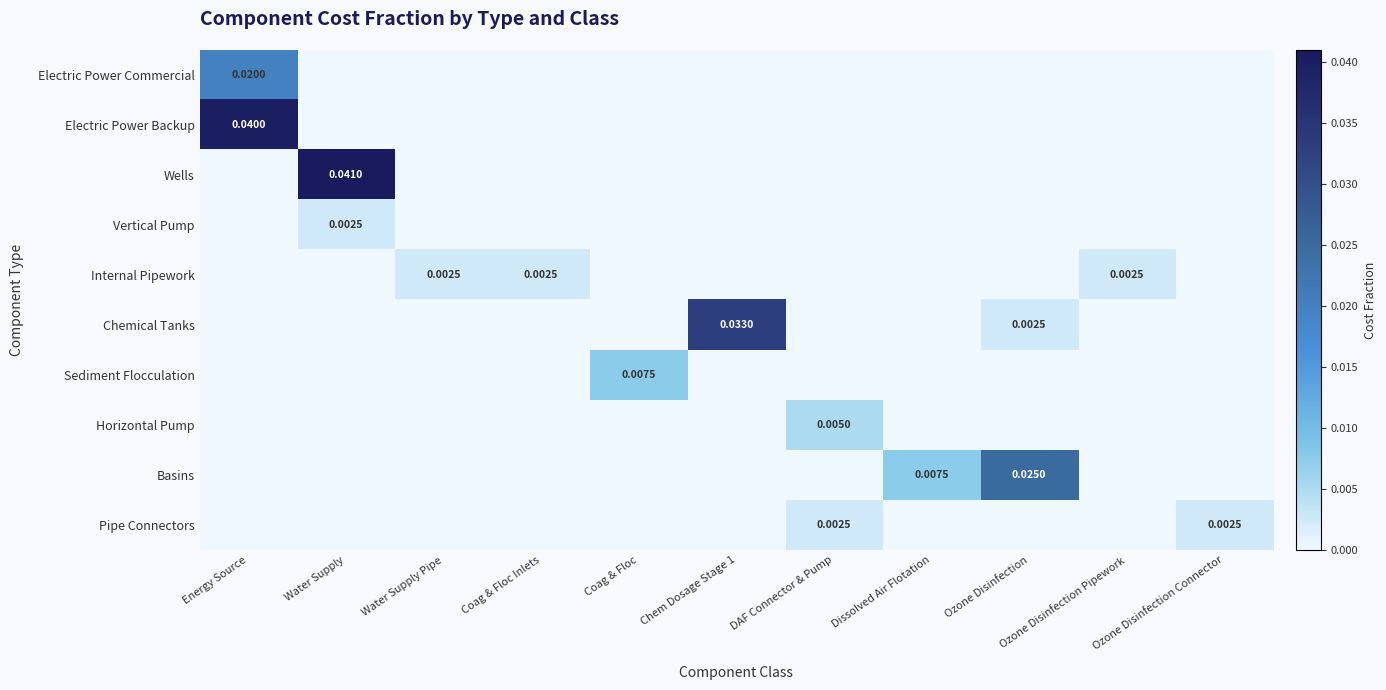

Count the number of categories in the chart.

11